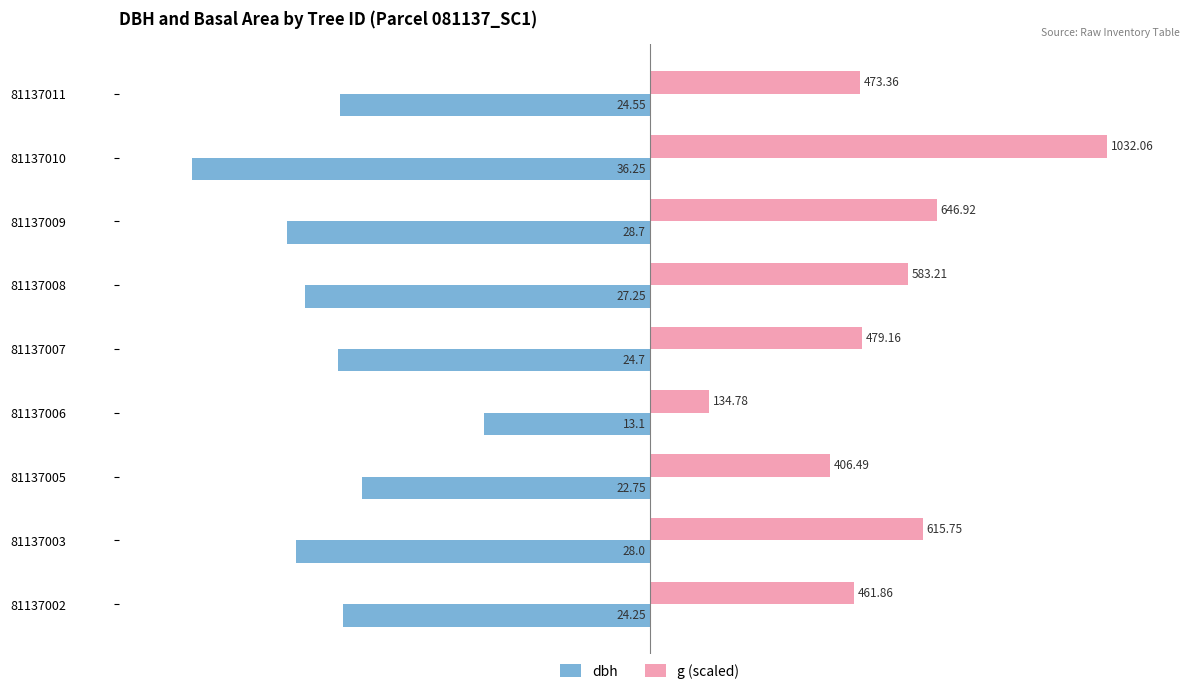

What are all the series names shown in the legend?

dbh, g (scaled)